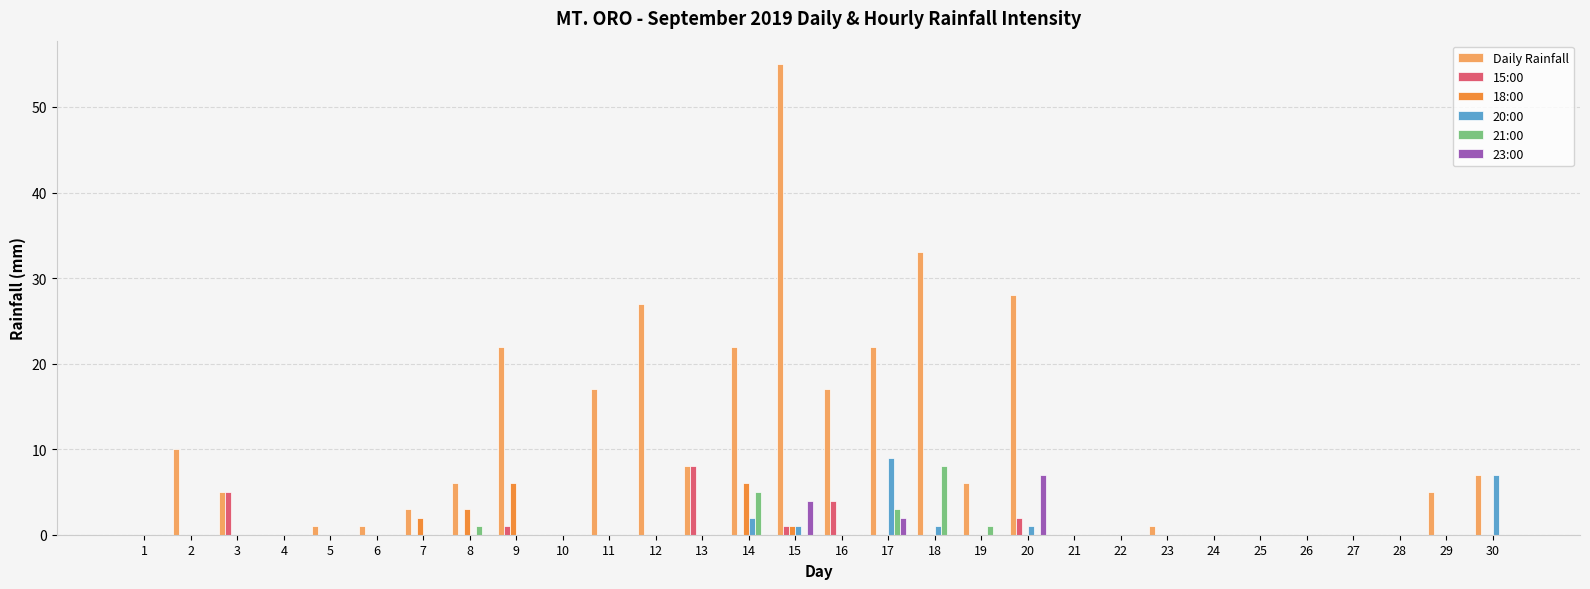

What is the maximum value shown in the chart?

55